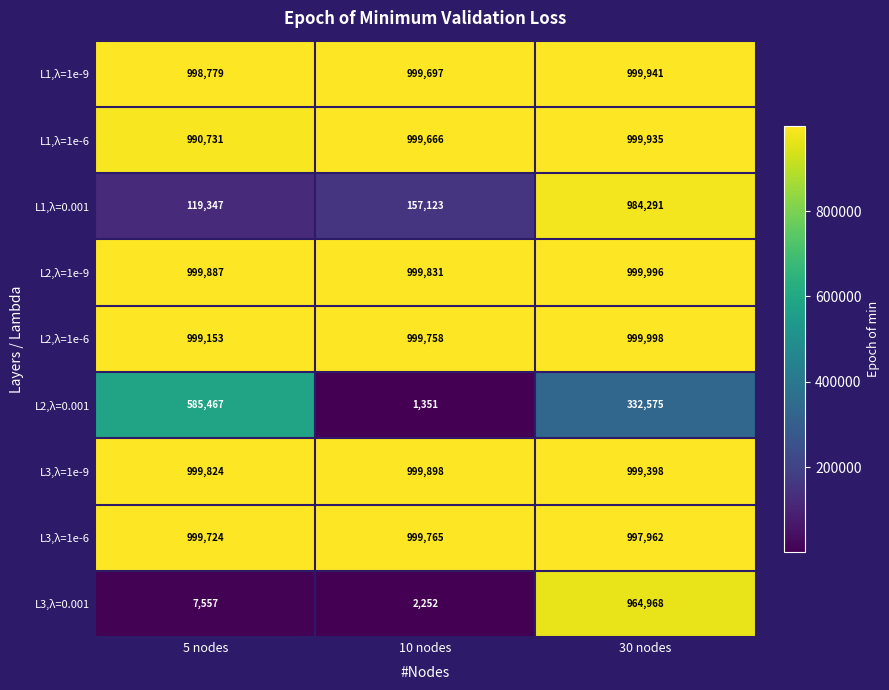

Is it true that L1,λ=1e-6 equals 1430090 at 30 nodes?

False